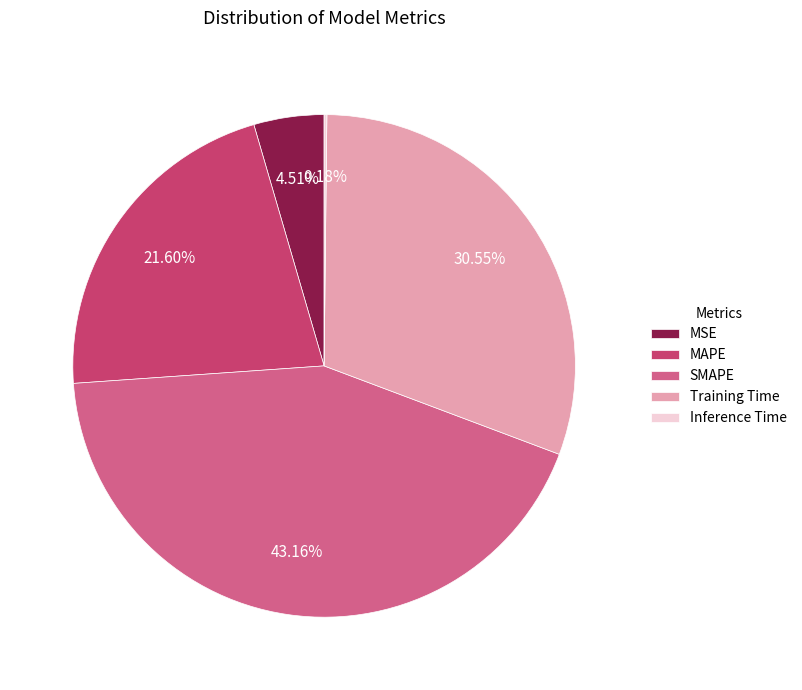

Which has a higher value, Training Time or MSE?

Training Time